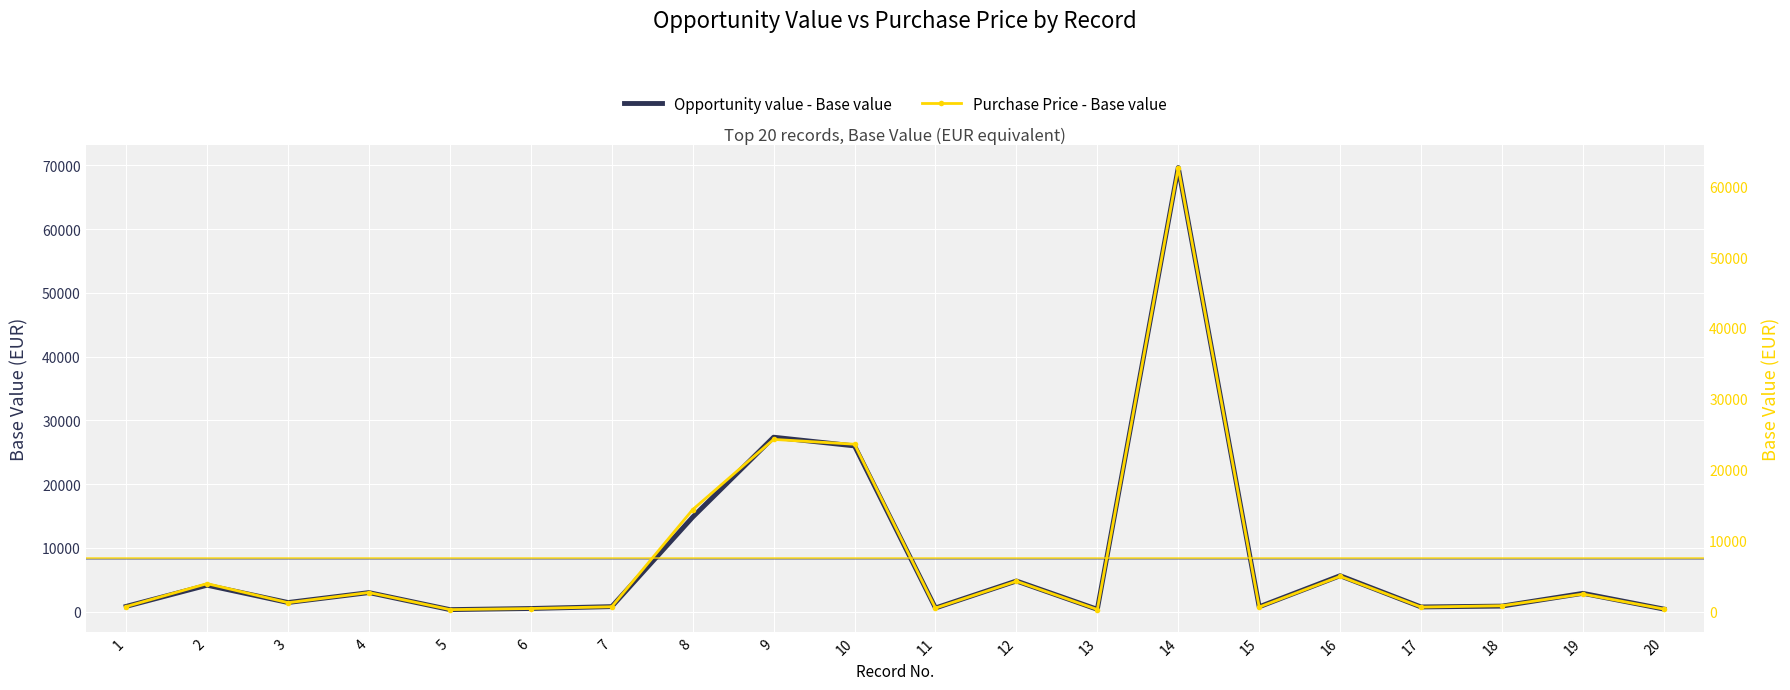

Which series has the largest total across all categories?

Opportunity value - Base value